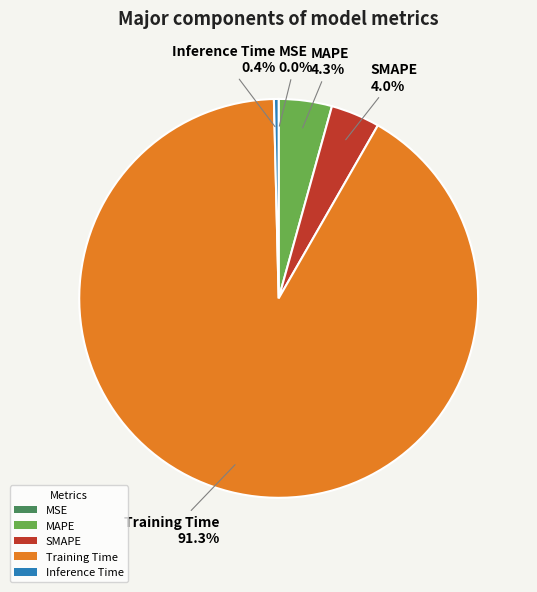

Combined, do SMAPE and Training Time account for over 50%?

Yes